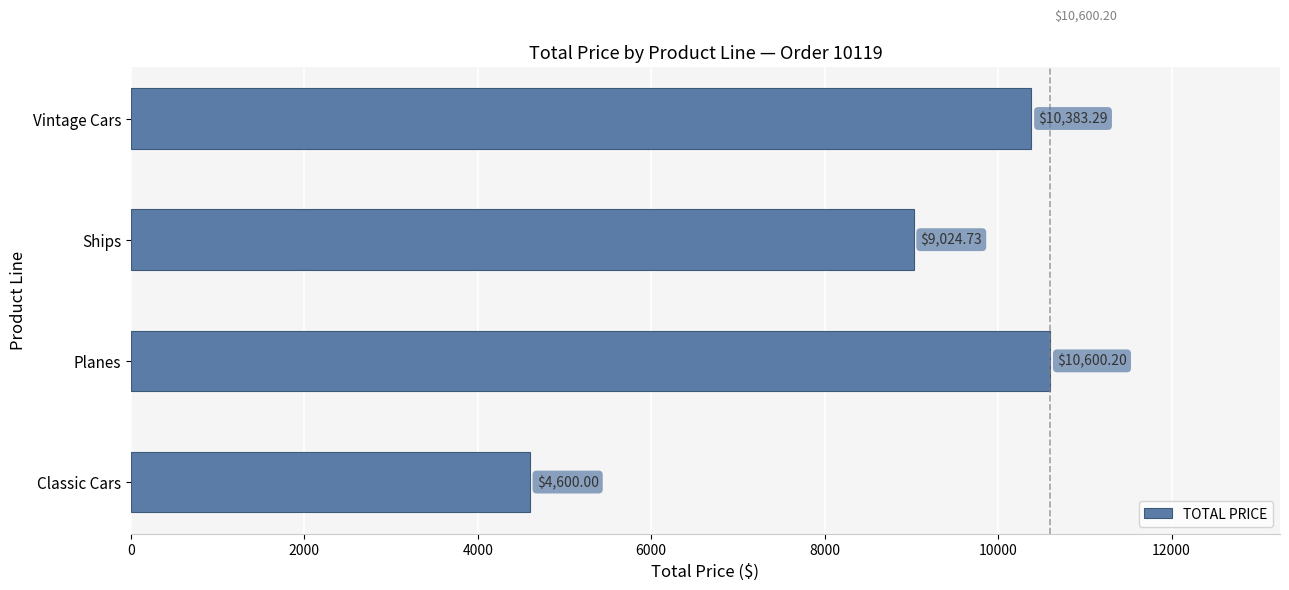

Where is the data nearest to the value 7600?

Ships